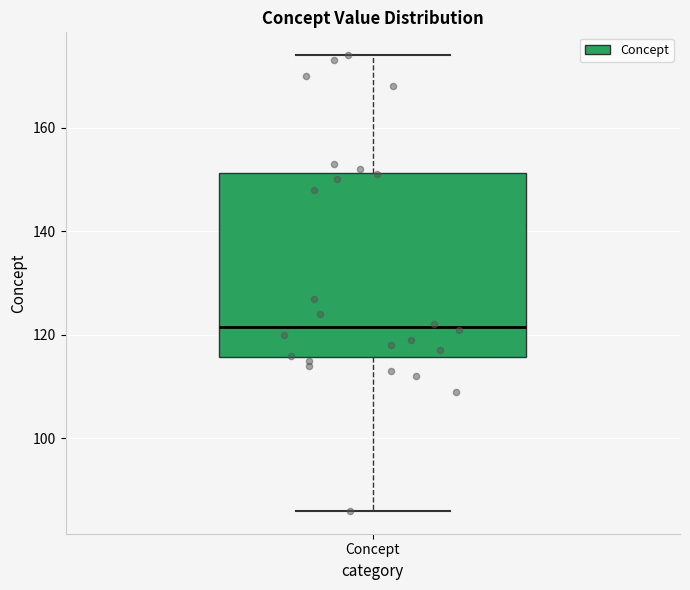

Transcribe this box plot: give where the median line is, the range the box spans, and where the two whiskers end, as read against the y-axis. The values are not printed on the chart, so give them approximately, as read against the axis.

median 122, box 116 to 152, whiskers 86 to 174